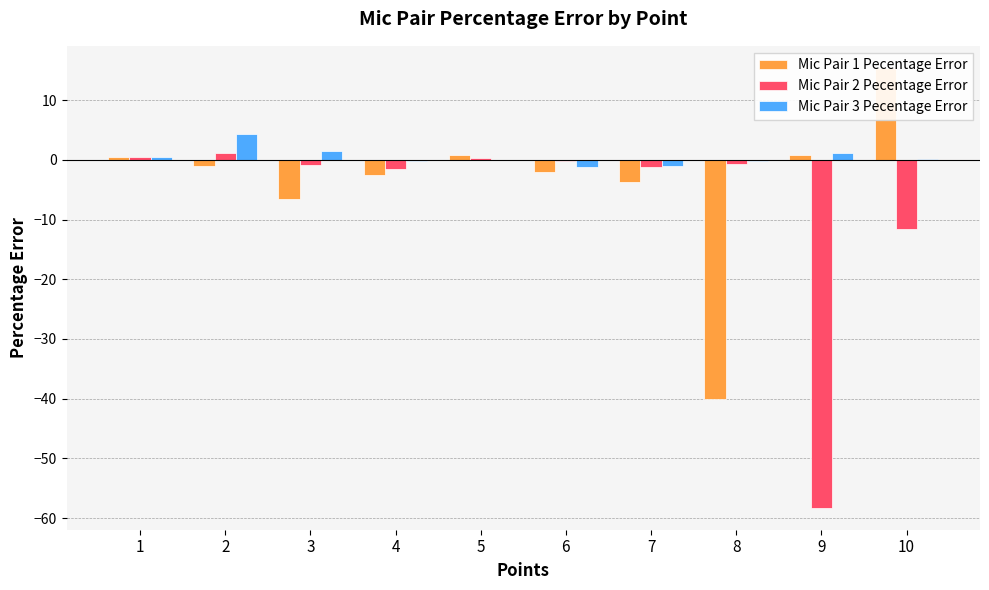

Rank the series by their average value, from highest to lowest.

Mic Pair 3 Pecentage Error, Mic Pair 1 Pecentage Error, Mic Pair 2 Pecentage Error